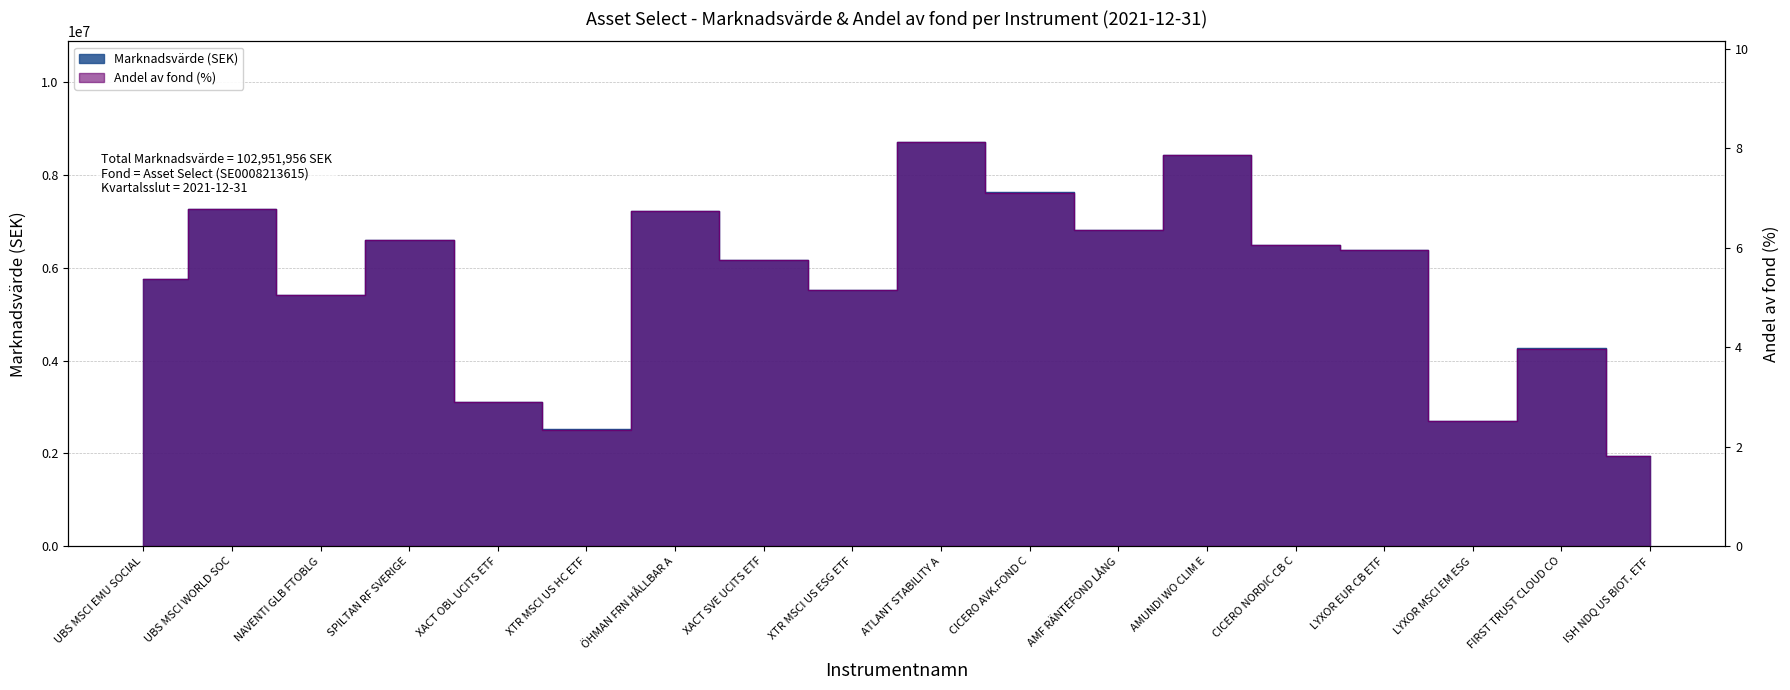

True or false: Andel av fond has more than 1 points higher than both neighbors.

True